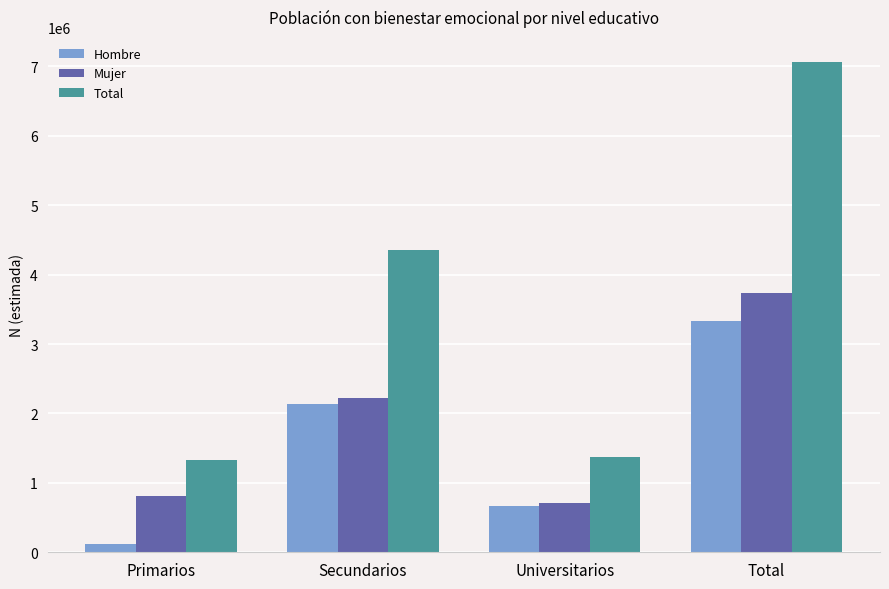

The value of Hombre at Total is 3331532. True or false?

True